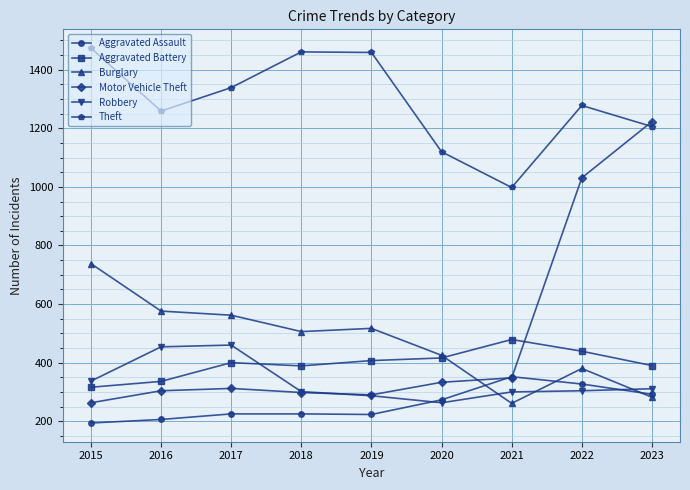

What is the average value of the Robbery series?

335